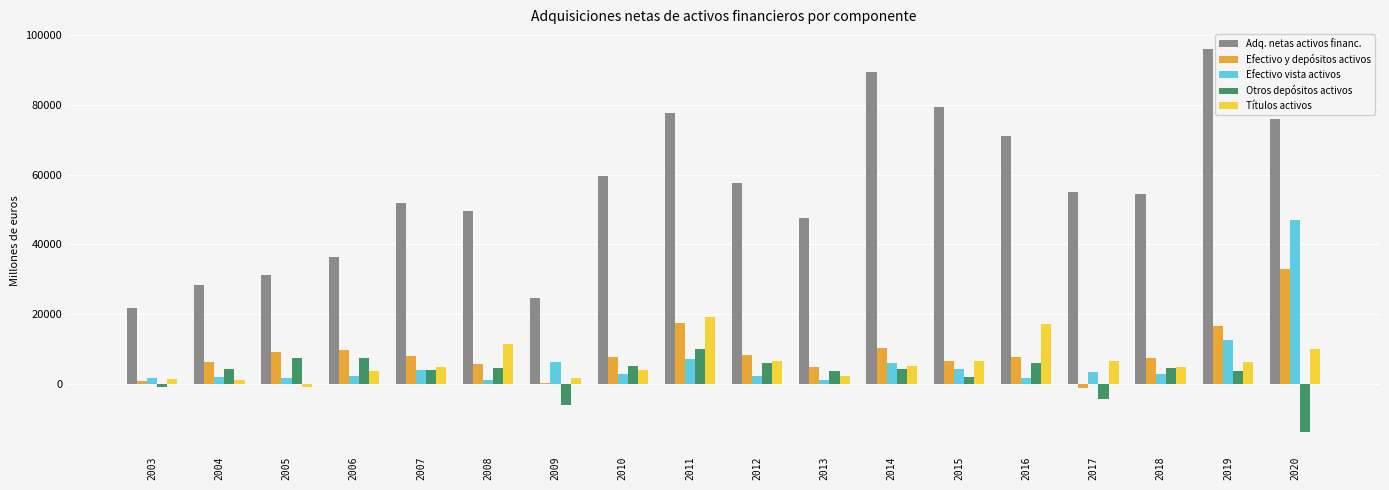

What is the sum of all Adq. netas activos financ. values?

1007674